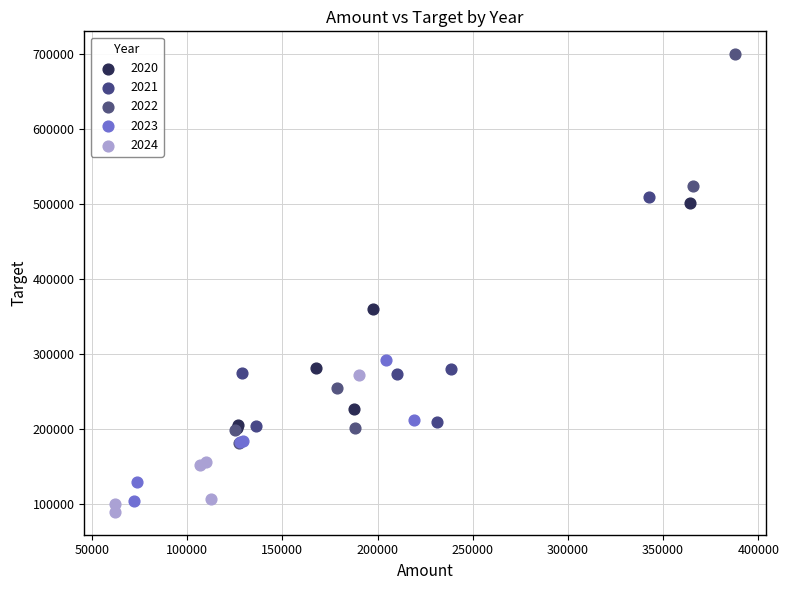

Which series contains the highest Y value?

2022